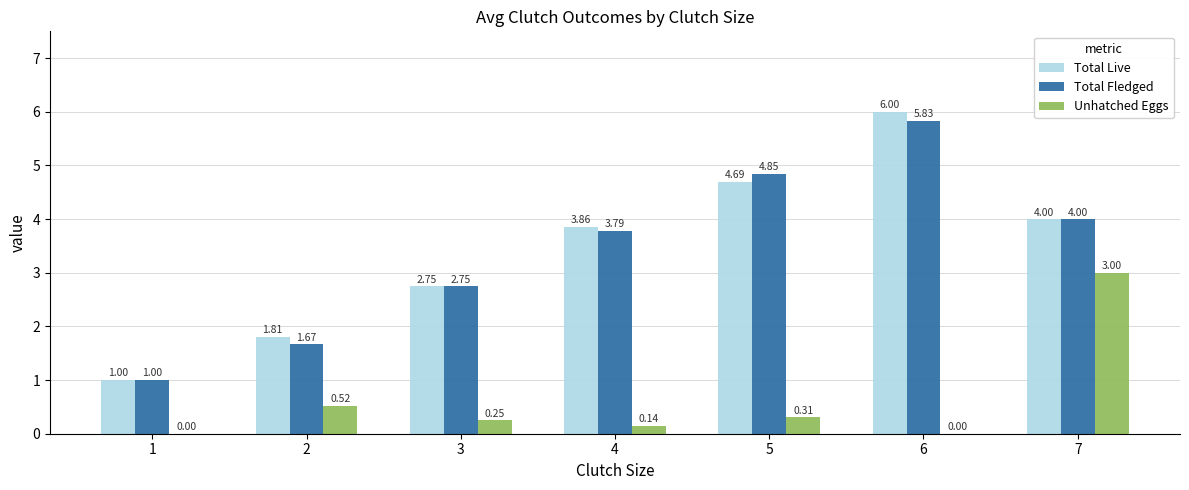

Which series has the widest spread of values?

Total Live